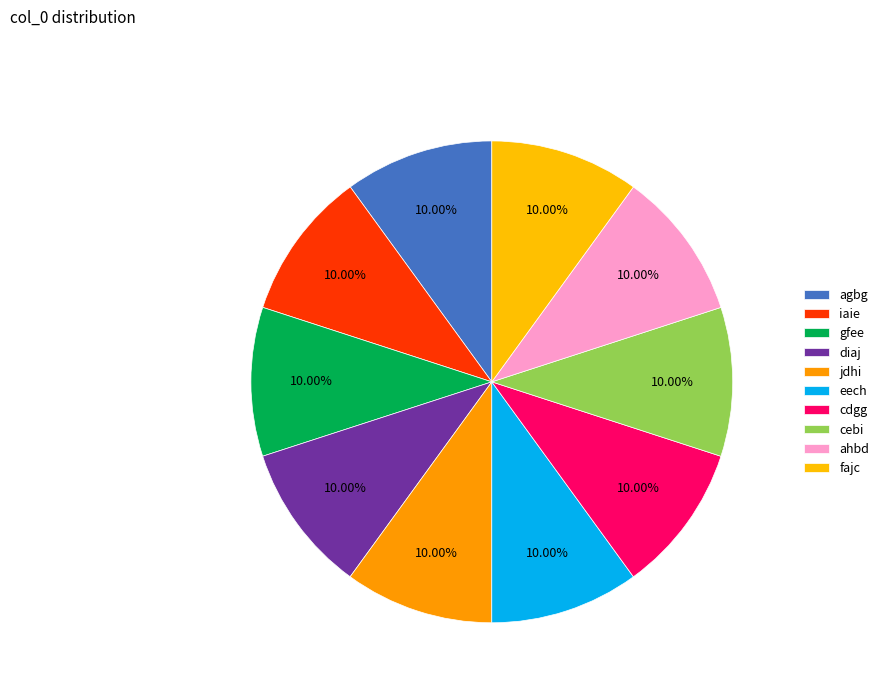

How many slices are in this pie chart?

10